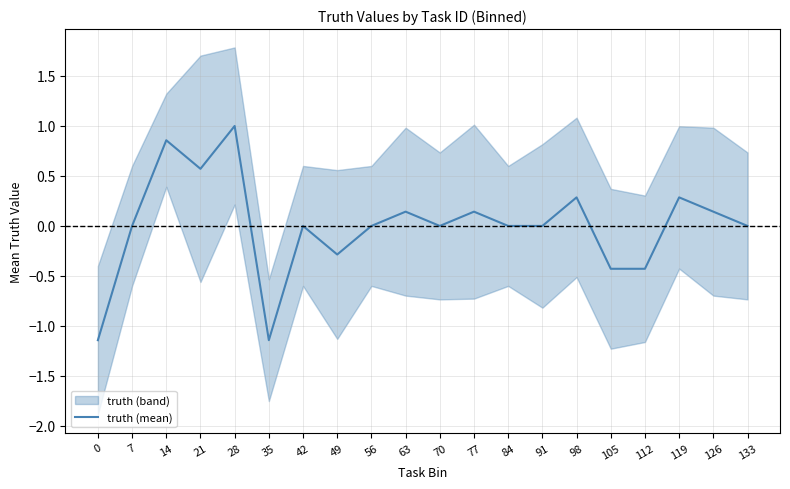

How many values exceed 0?

8